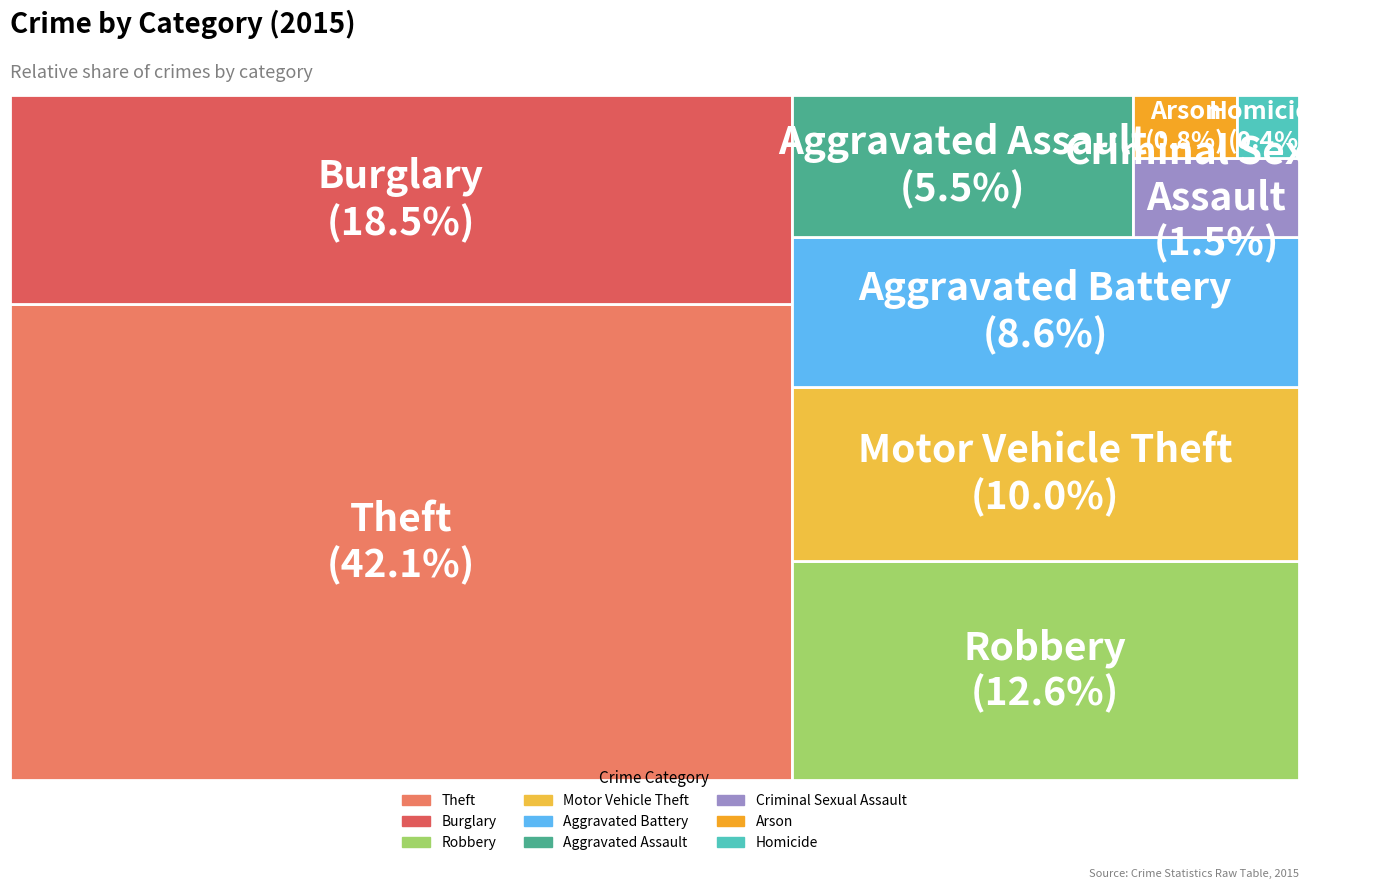

To the nearest percent, what is the difference between the largest and smallest slice percentages?

42%